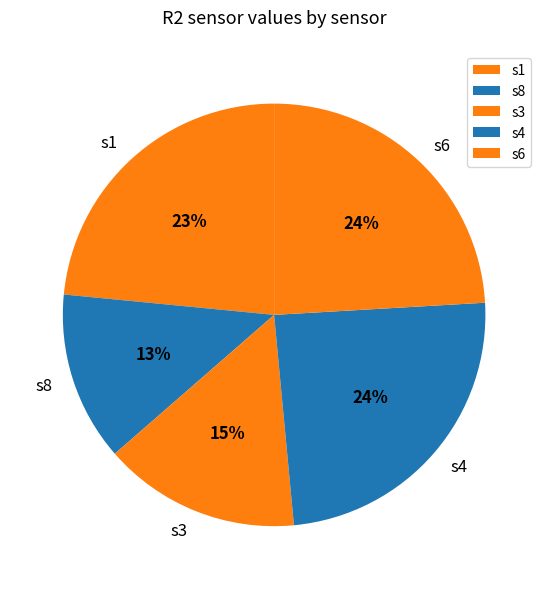

The s4 slice represents 24% of the pie. True or false?

True